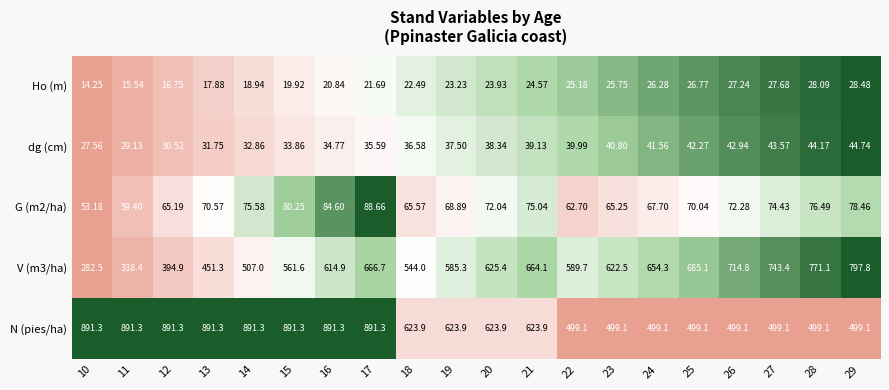

What is the total value across all series at 29?

1448.6